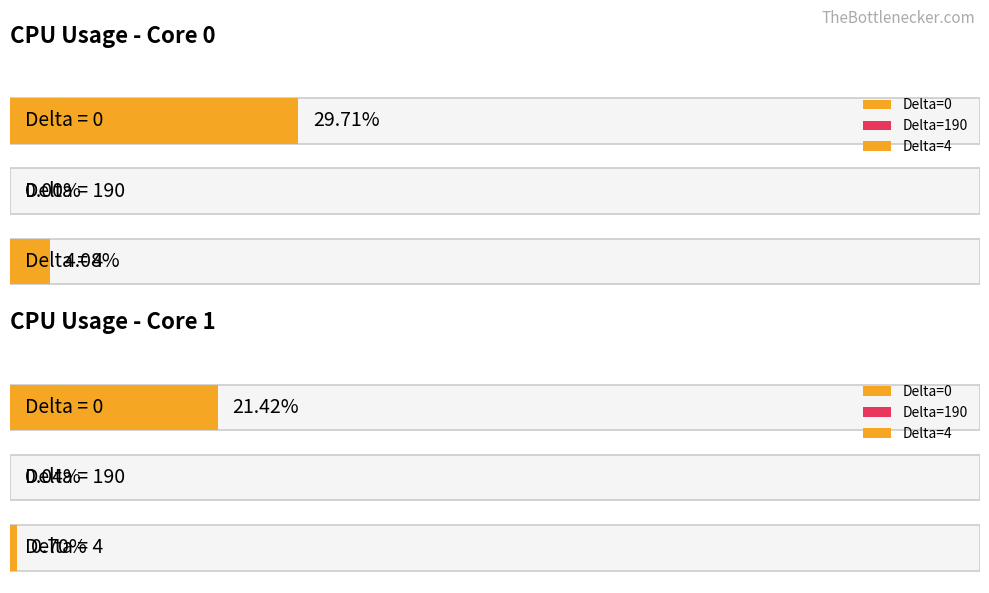

What is the average value of the CPU_USAGE_1 series?

7.4